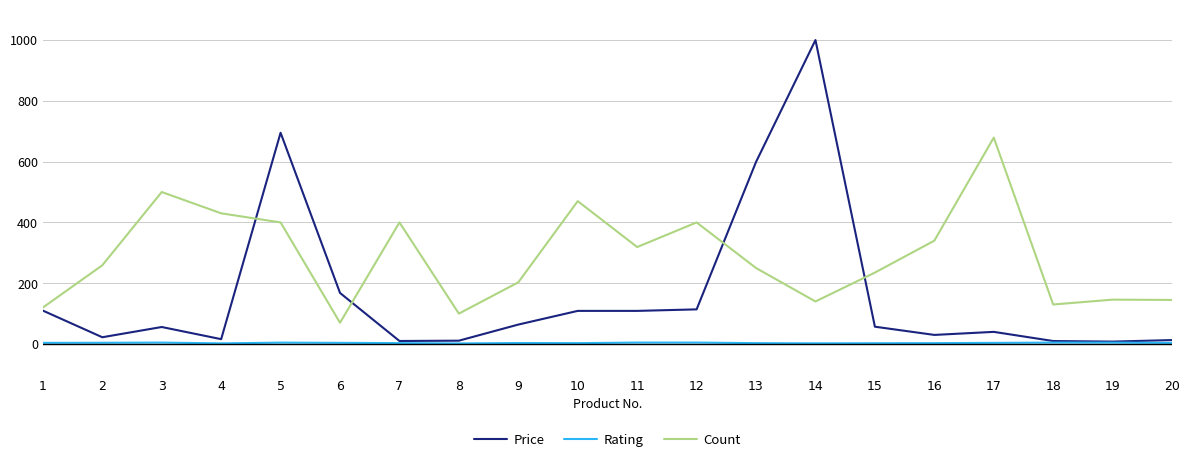

List the series in order of their peak value, lowest first.

Rating, Count, Price